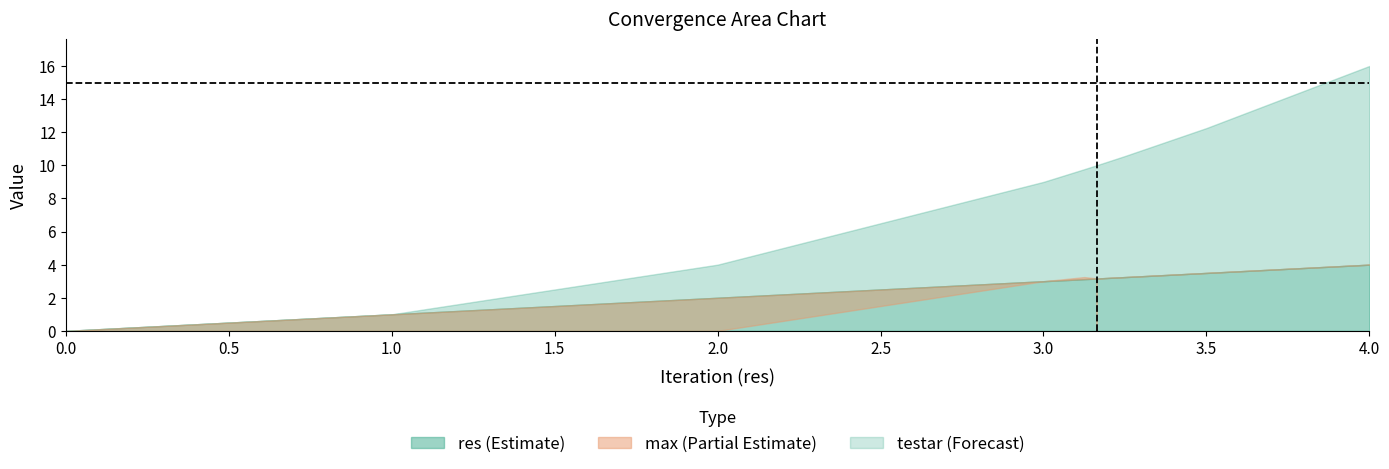

Does the chart display data point markers on the line(s)?

No